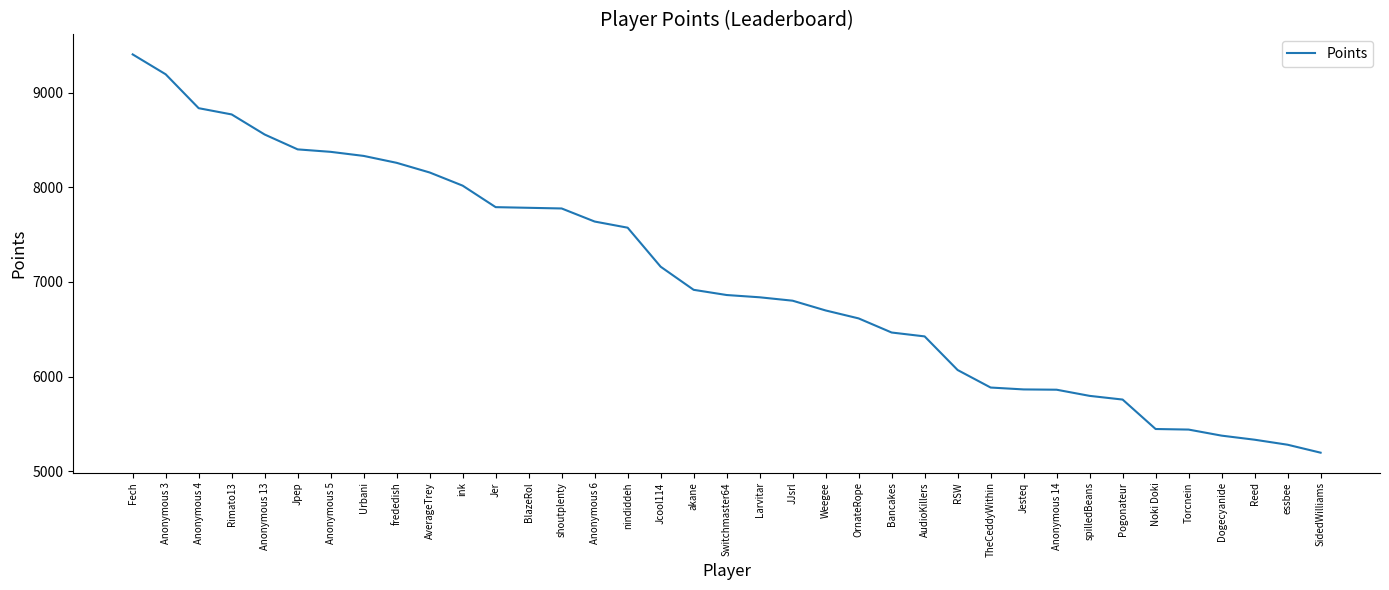

Does the chart display data point markers on the line(s)?

No